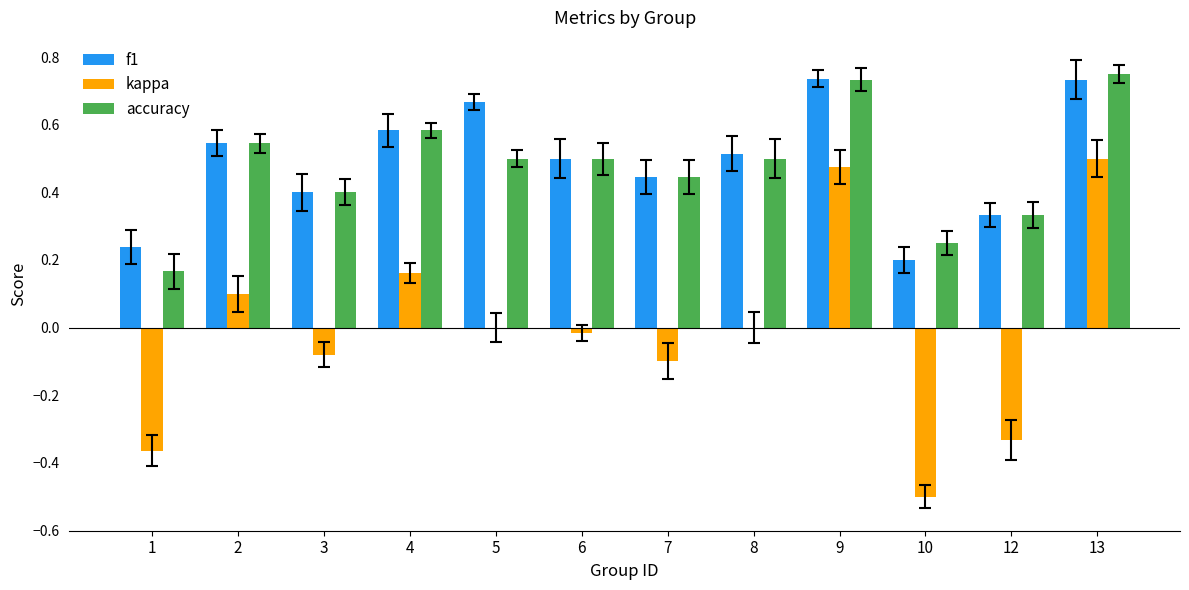

Are the bars grouped side by side (vs. stacked)?

Yes